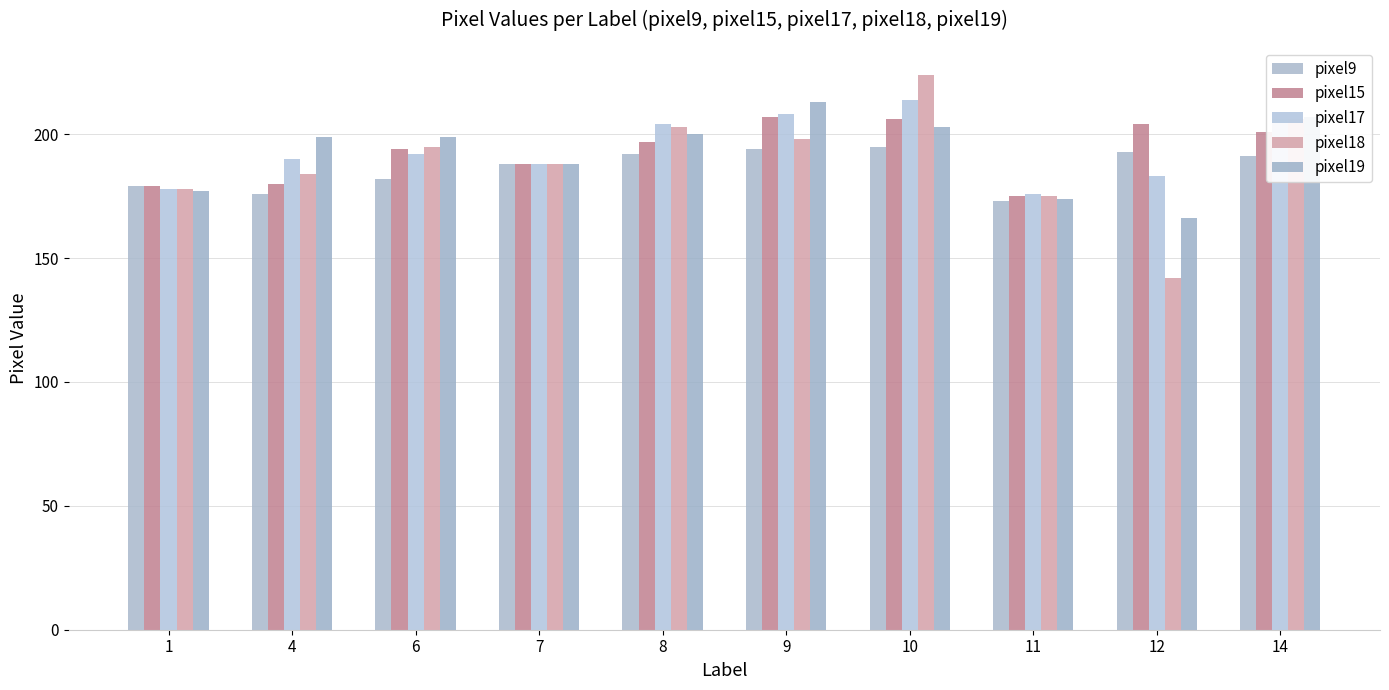

How many categories are shown in the chart?

10